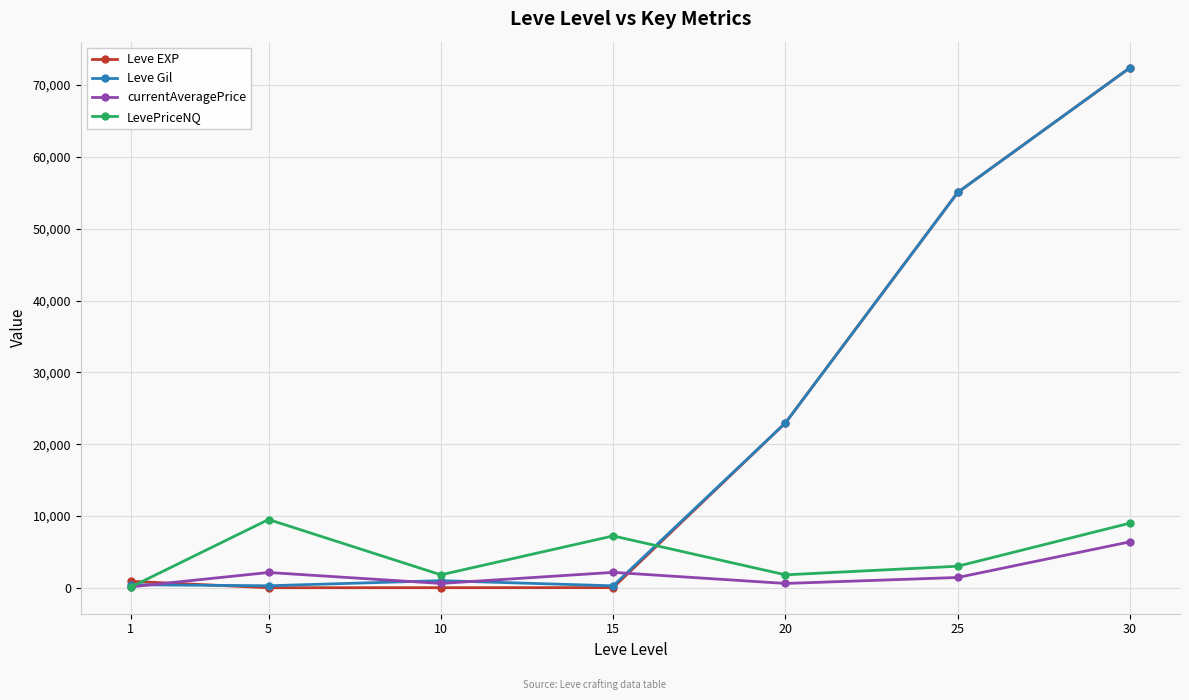

What is the value of the currentAveragePrice point at the 2nd from the left?

2127.5